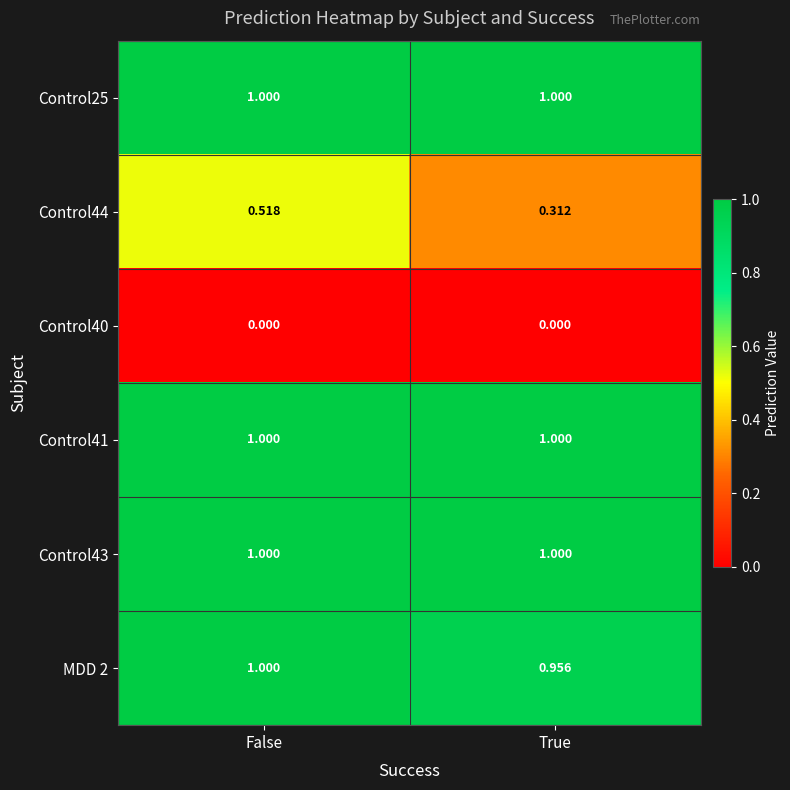

Is the value of Control44 at False greater than the value of Control43 at False?

No